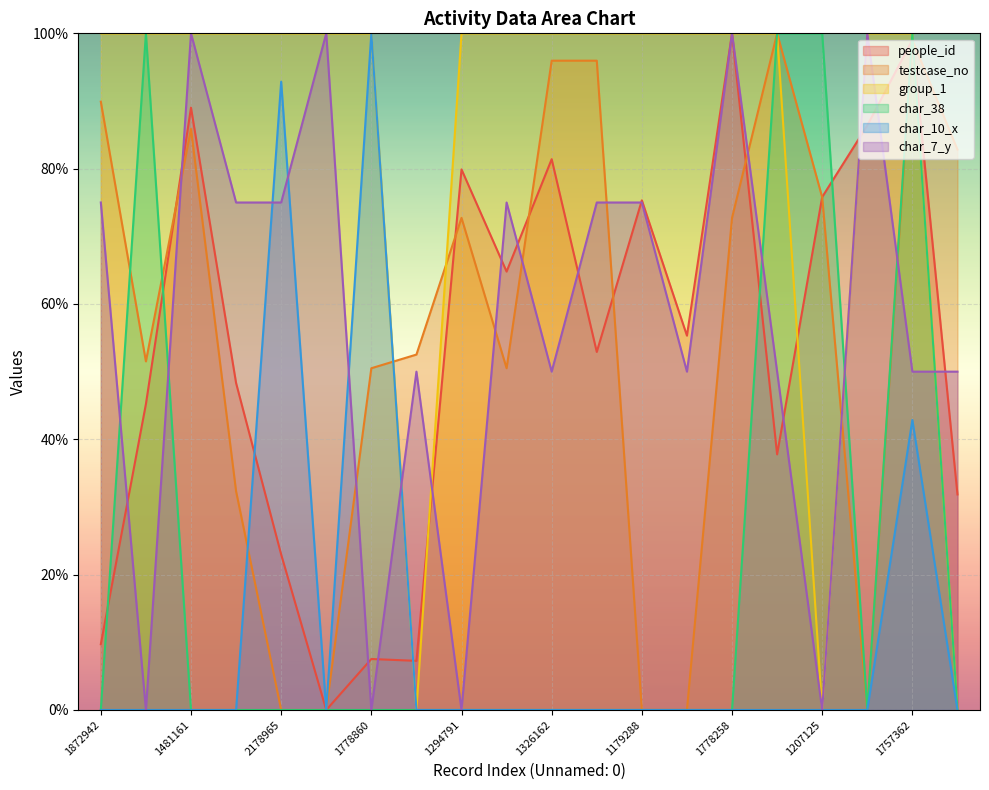

List the series in order of their peak value, highest first.

people_id, testcase_no, group_1, char_38, char_10_x, char_7_y